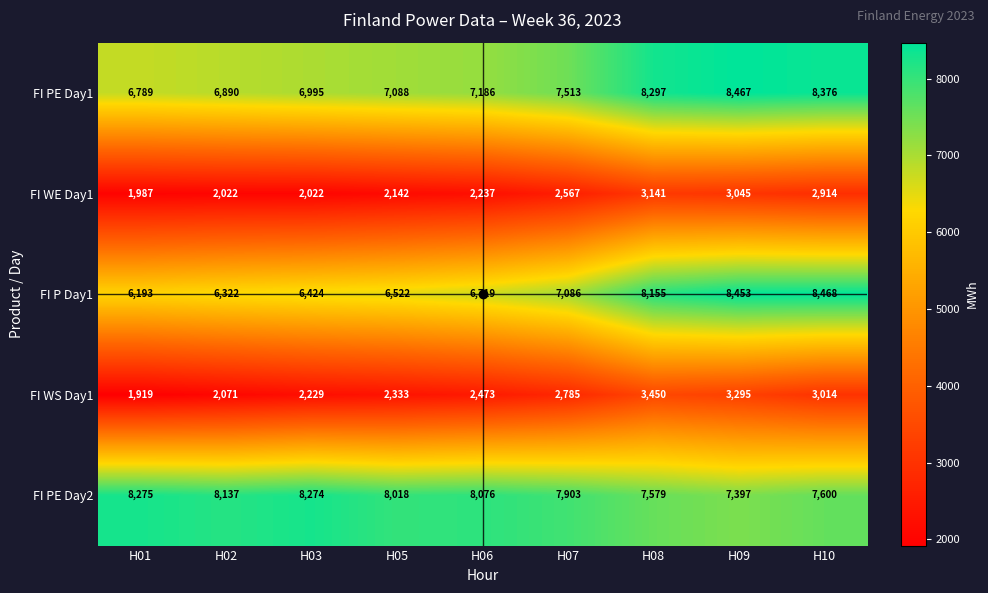

True or false: FI P Day1 has a value of 9970 at H03.

False